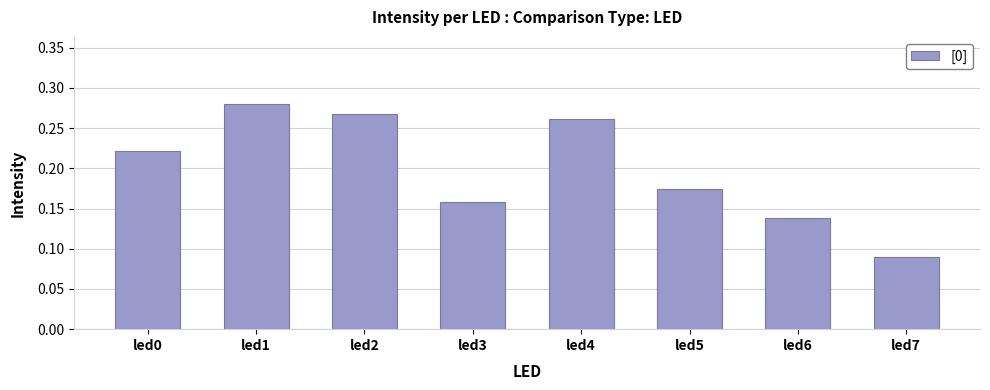

Does the chart contain stacked bars?

No